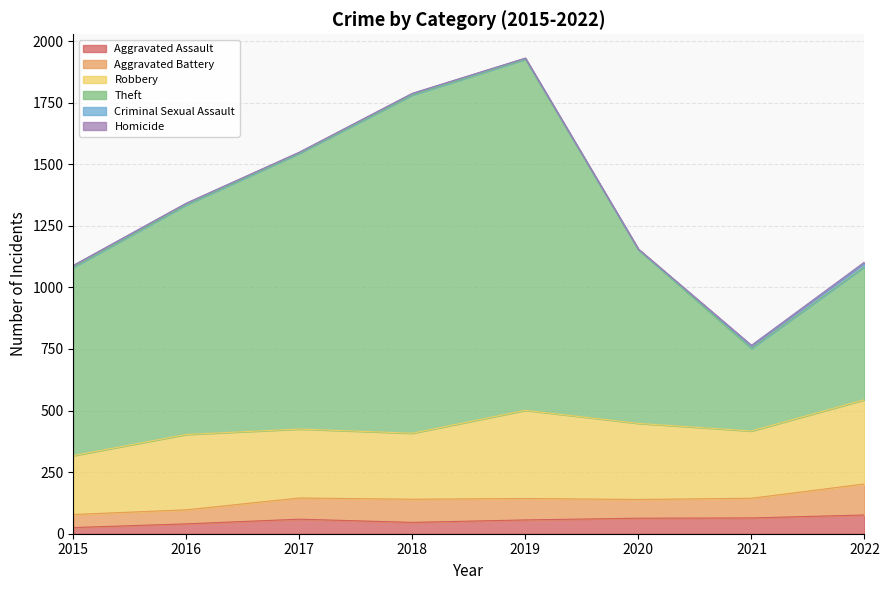

At which label does Robbery first exceed 306?

2019